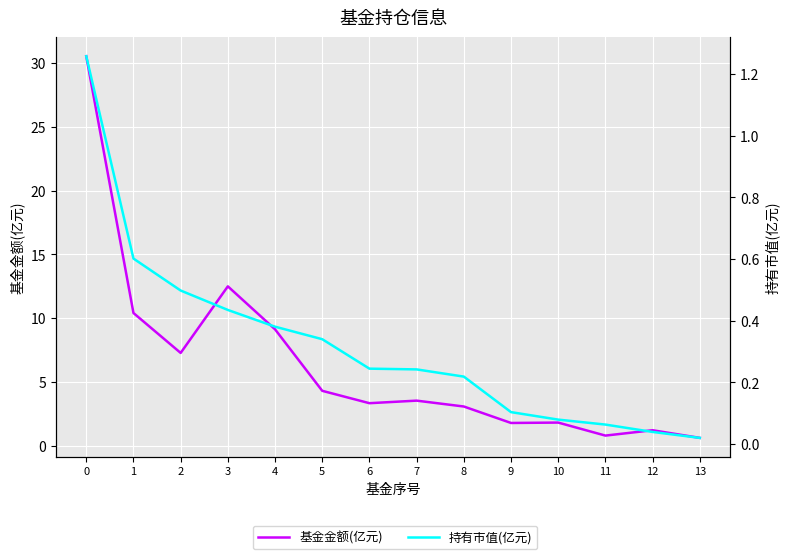

Which has a higher value, 6 or 7?

7